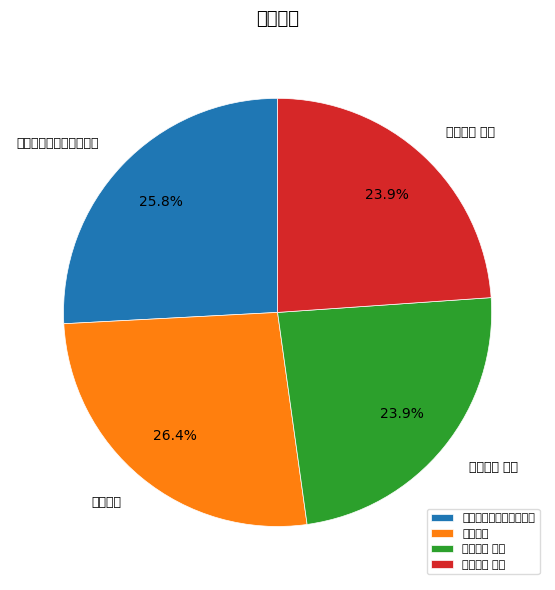

Does 春初有游 其二 account for over 50% of the chart?

No